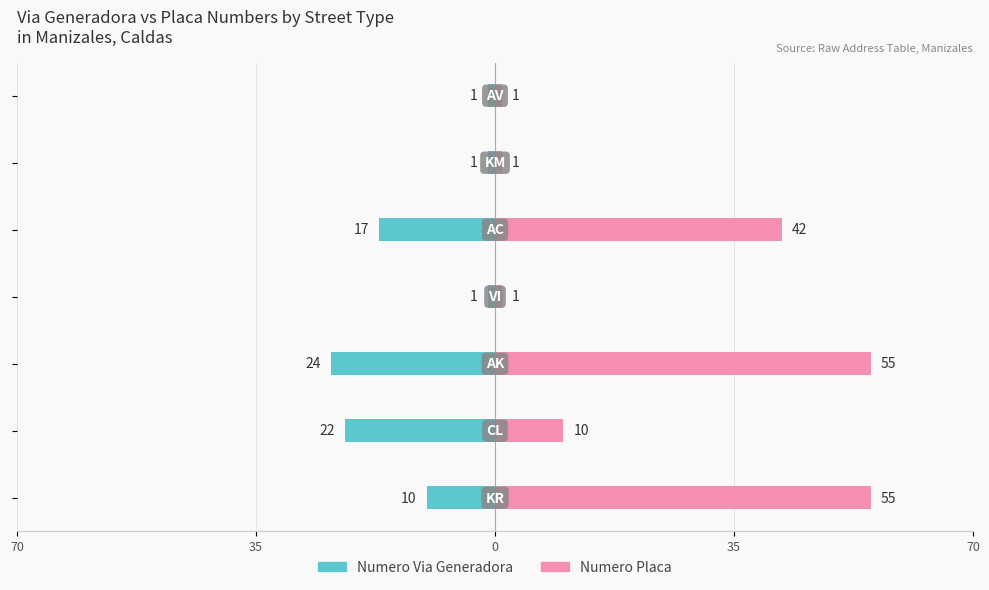

Is it true that Numero Placa equals 22 at 0?

False